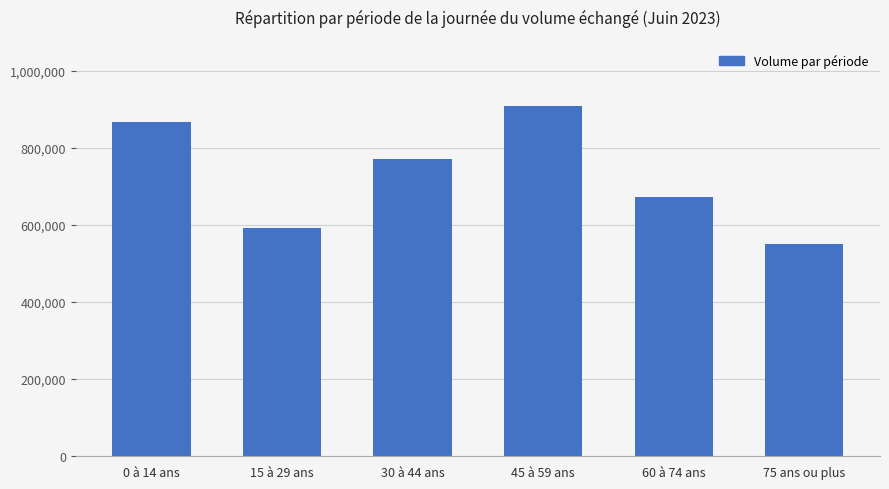

What is the ratio of the value at 0 à 14 ans to the value at 15 à 29 ans?

1.5